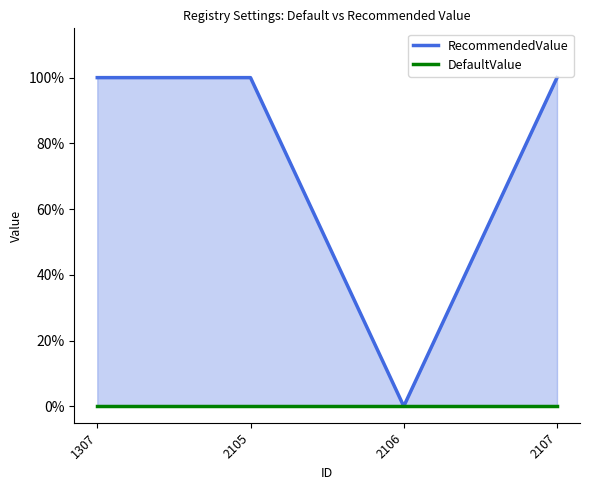

Between 2105 and 2107, which series saw the biggest shift?

RecommendedValue